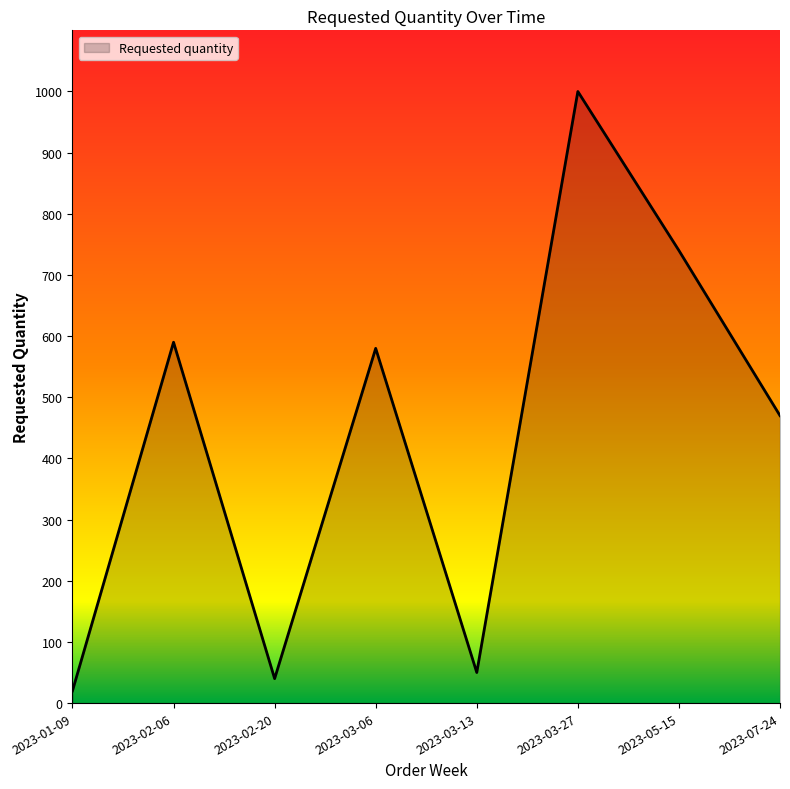

What is the difference between the second highest and minimum values?

720